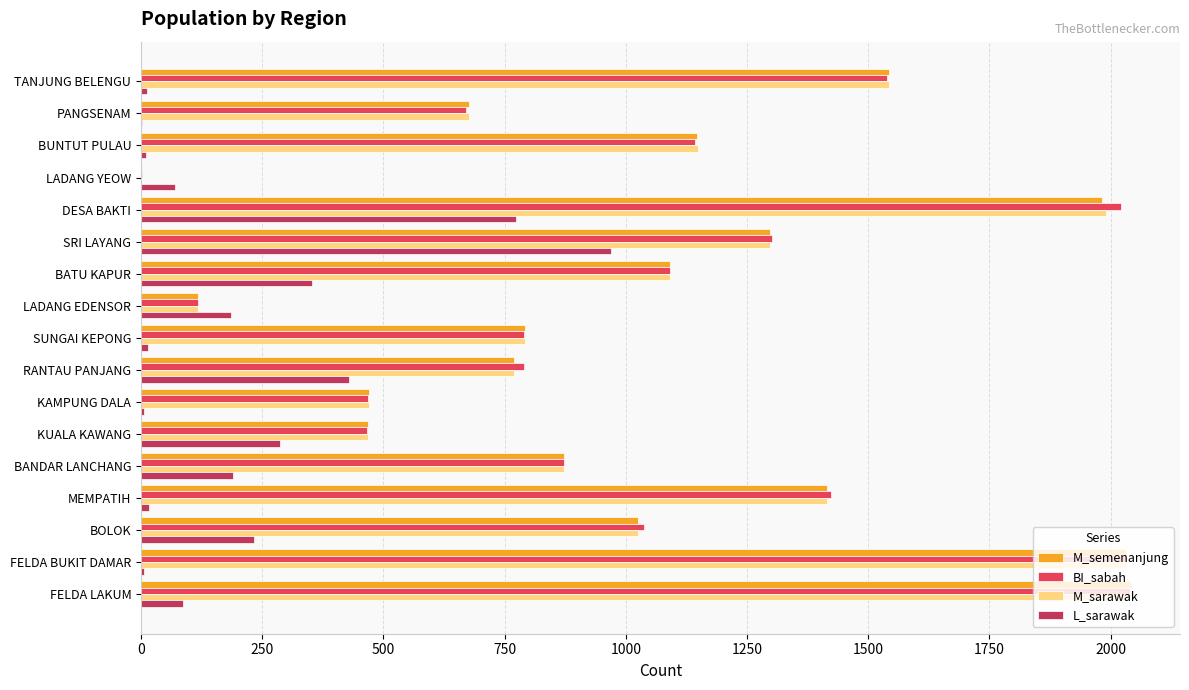

What is the average value of the M_semenanjung series?

1044